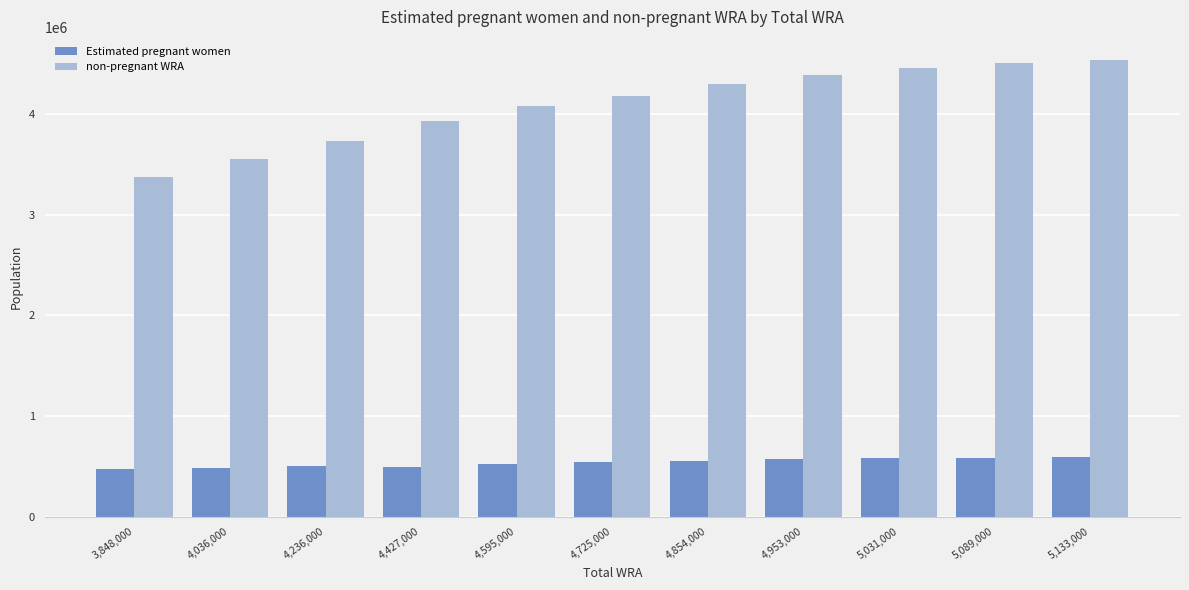

What is the greatest value displayed?

4536012.3